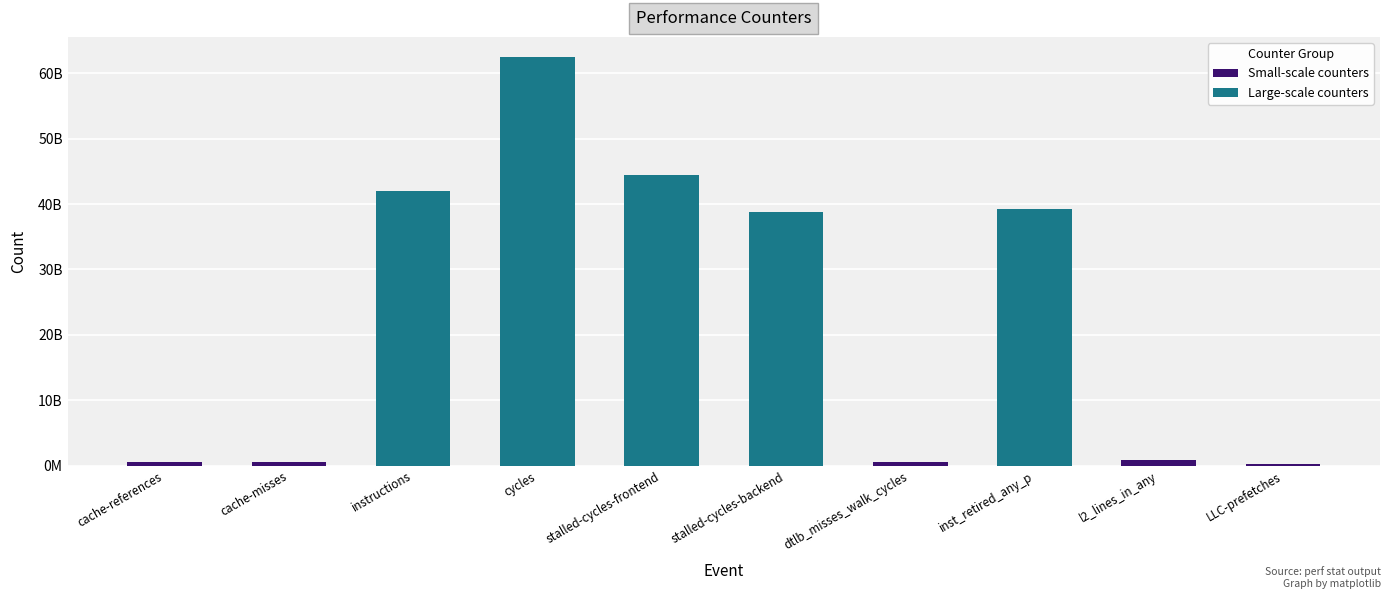

What is the sum of the values at l2_lines_in_any and cycles?

63301400020